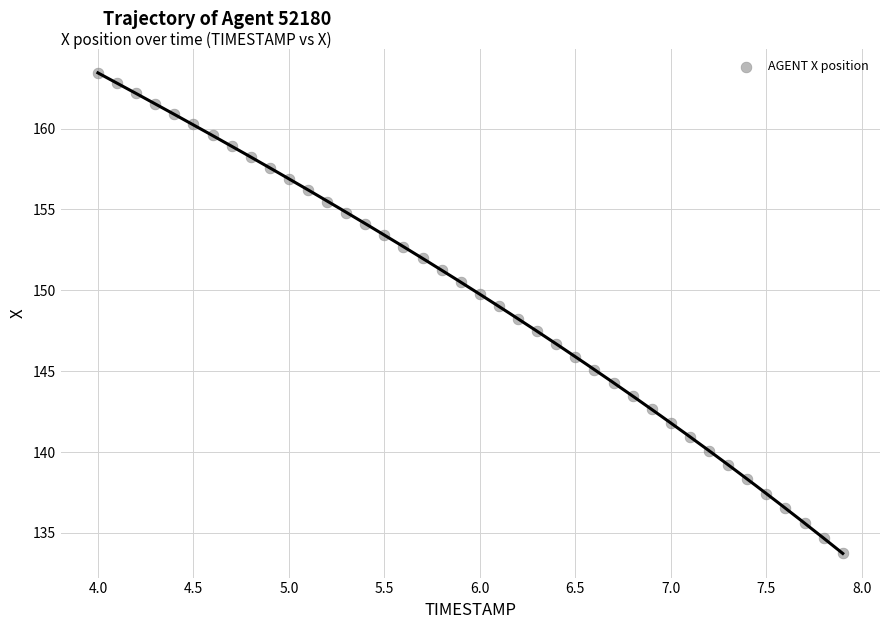

What is the range of X values (max minus min)?

3.9